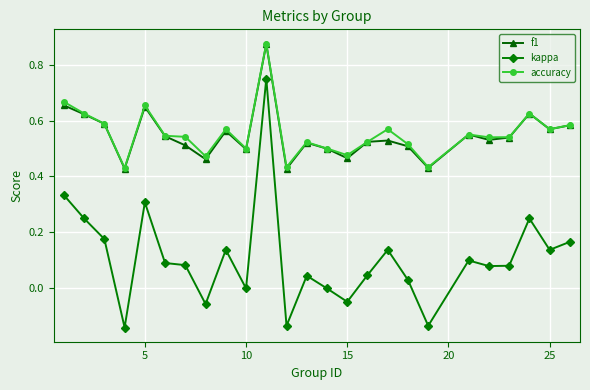

Which series has the largest range (max minus min)?

kappa